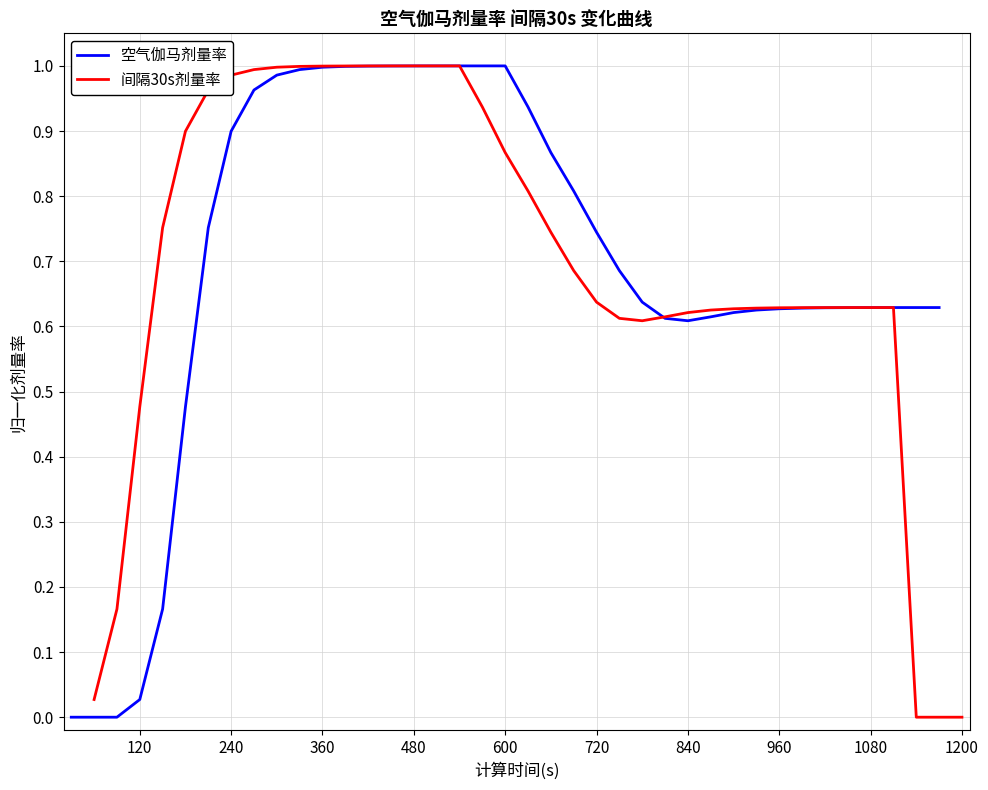

The 空气伽马剂量率 series shows 0.4 at 960. True or false?

False